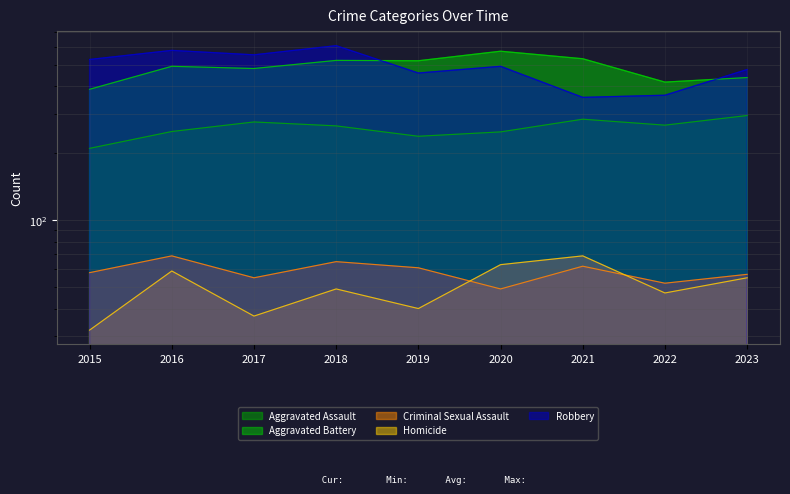

How many interior local valleys does the Aggravated Assault series have?

2